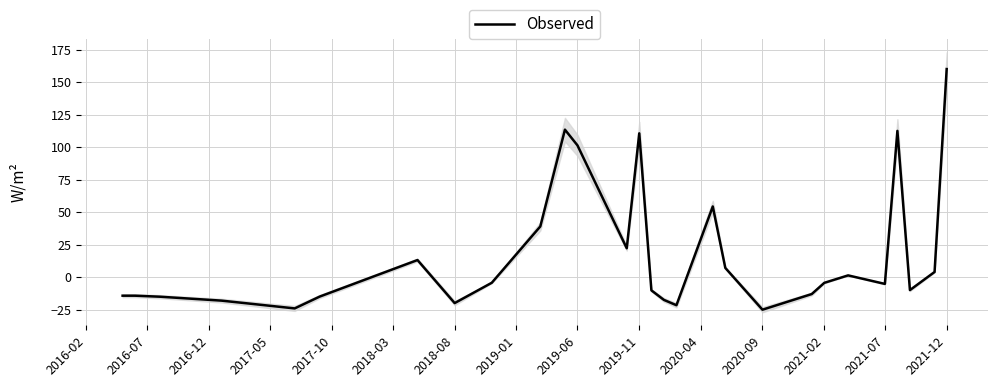

The value of Observed at 2021-12 is 243.3. True or false?

False